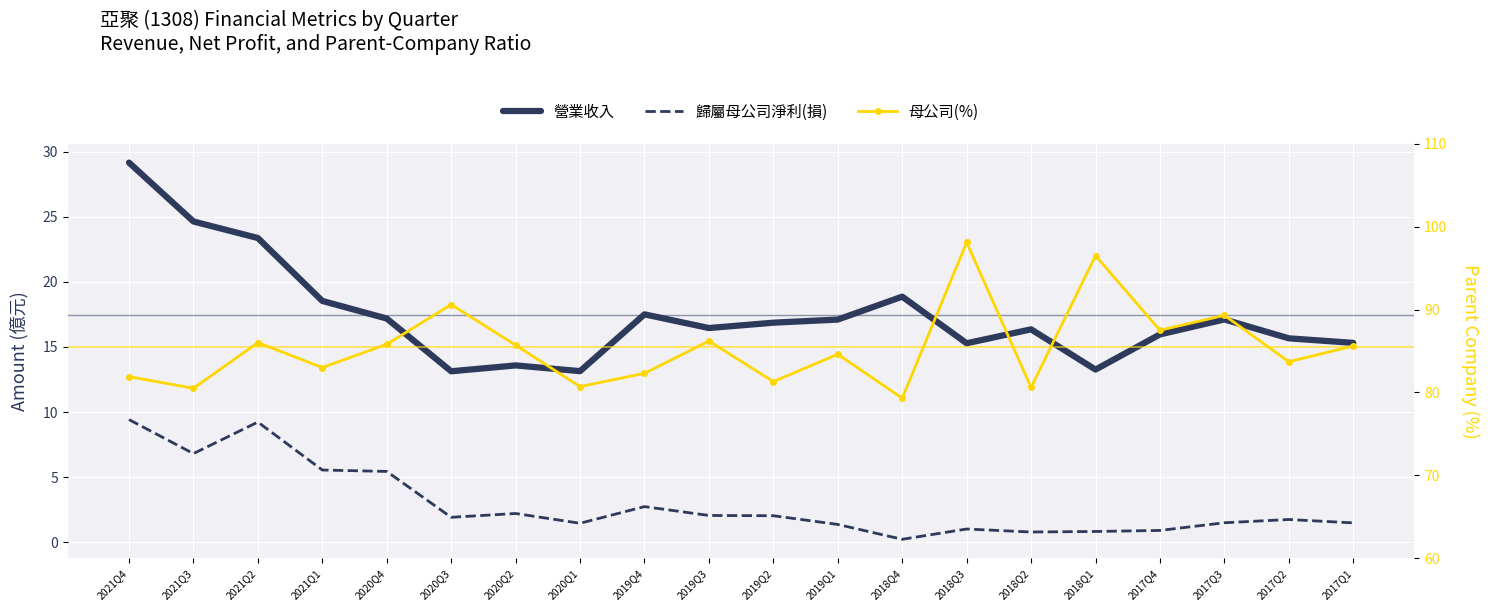

What position from the left is 2018Q2?

15